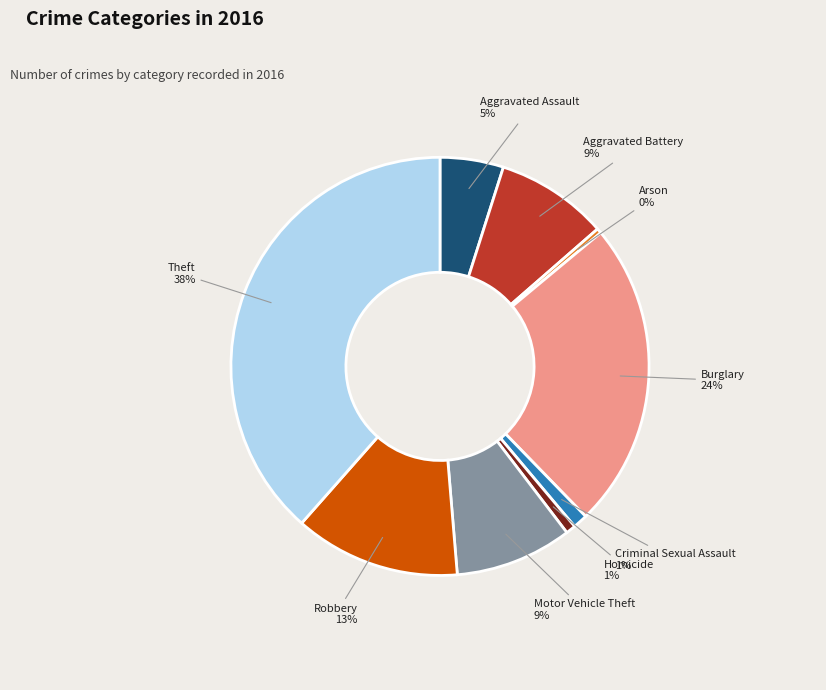

Is Motor Vehicle Theft the majority of the pie?

No